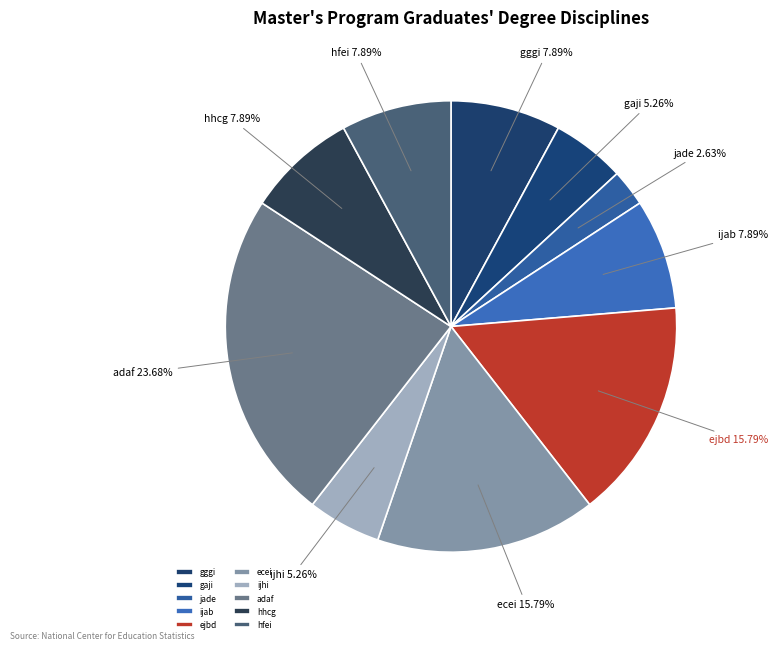

True or false: gaji accounts for 1% of the total.

False